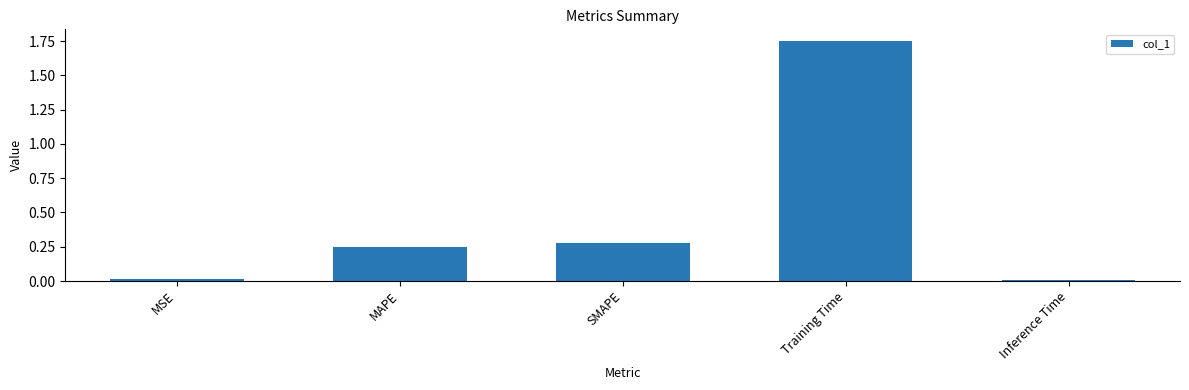

Between Inference Time and Training Time, which is larger?

Training Time